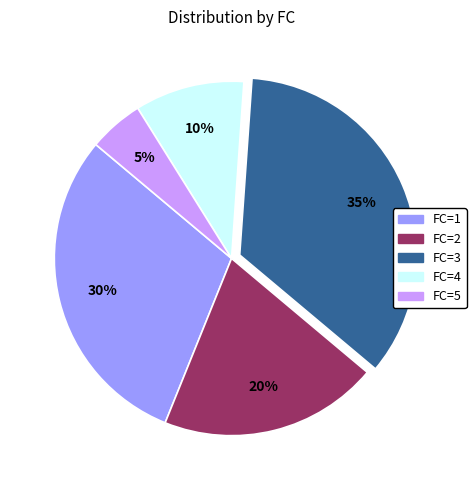

Do FC=1 and FC=4 together represent more than half of the pie?

No